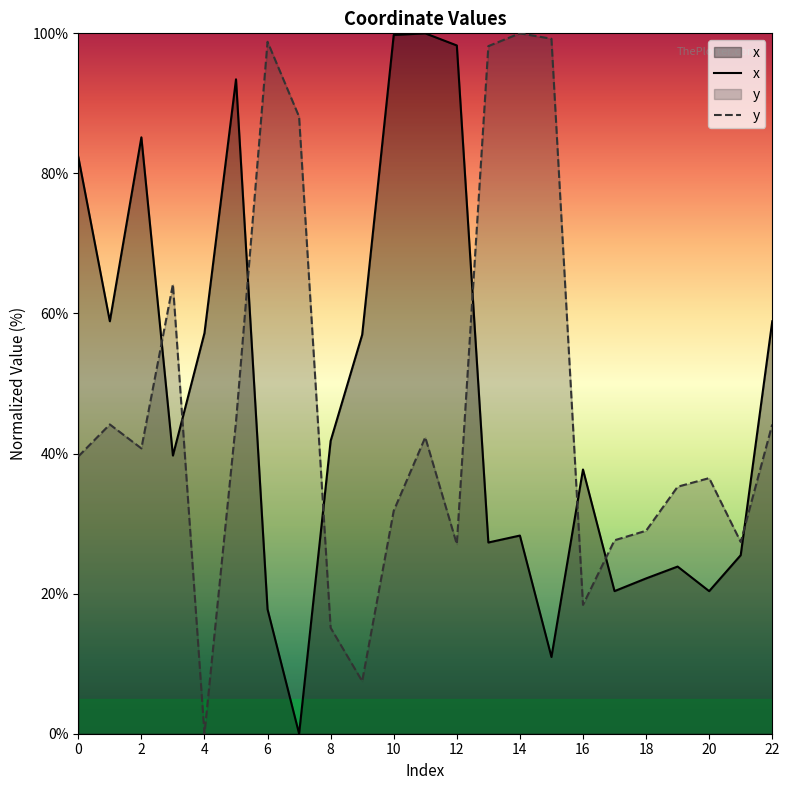

What is the difference between the x values at 8 and 16?

4.1